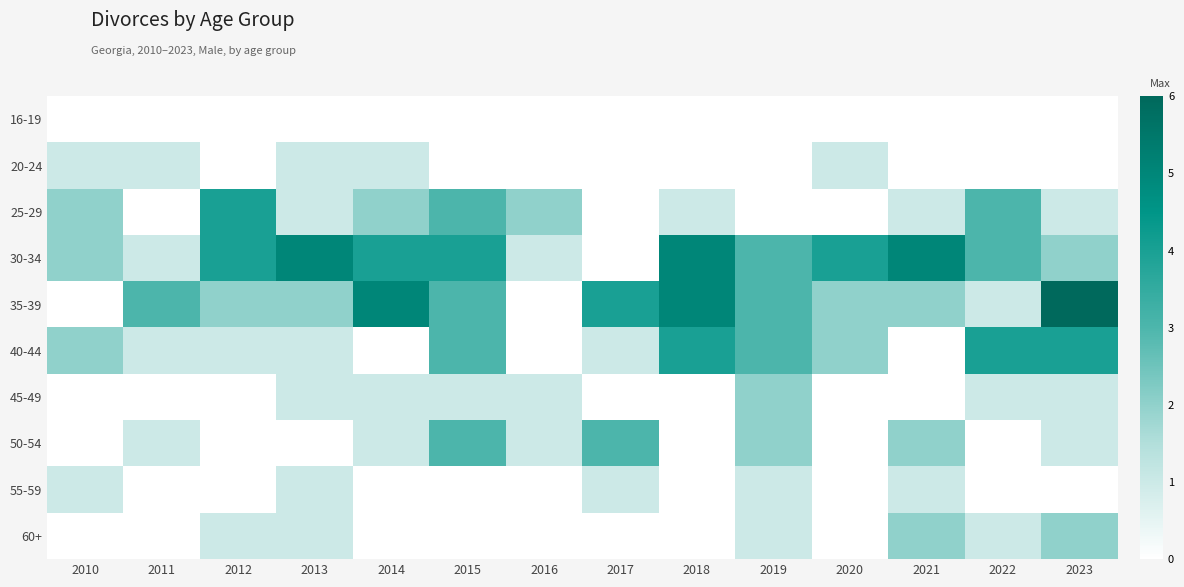

Reading right to left, transcribe all the data shown in this chart.

16-19: 2023=0	2022=0	2021=0	2020=0	2019=0	2018=0	2017=0	2016=0	2015=0	2014=0	2013=0	2012=0	2011=0	2010=0
20-24: 2023=0	2022=0	2021=0	2020=1	2019=0	2018=0	2017=0	2016=0	2015=0	2014=1	2013=1	2012=0	2011=1	2010=1
25-29: 2023=1	2022=3	2021=1	2020=0	2019=0	2018=1	2017=0	2016=2	2015=3	2014=2	2013=1	2012=4	2011=0	2010=2
30-34: 2023=2	2022=3	2021=5	2020=4	2019=3	2018=5	2017=0	2016=1	2015=4	2014=4	2013=5	2012=4	2011=1	2010=2
35-39: 2023=6	2022=1	2021=2	2020=2	2019=3	2018=5	2017=4	2016=0	2015=3	2014=5	2013=2	2012=2	2011=3	2010=0
40-44: 2023=4	2022=4	2021=0	2020=2	2019=3	2018=4	2017=1	2016=0	2015=3	2014=0	2013=1	2012=1	2011=1	2010=2
45-49: 2023=1	2022=1	2021=0	2020=0	2019=2	2018=0	2017=0	2016=1	2015=1	2014=1	2013=1	2012=0	2011=0	2010=0
50-54: 2023=1	2022=0	2021=2	2020=0	2019=2	2018=0	2017=3	2016=1	2015=3	2014=1	2013=0	2012=0	2011=1	2010=0
55-59: 2023=0	2022=0	2021=1	2020=0	2019=1	2018=0	2017=1	2016=0	2015=0	2014=0	2013=1	2012=0	2011=0	2010=1
60+: 2023=2	2022=1	2021=2	2020=0	2019=1	2018=0	2017=0	2016=0	2015=0	2014=0	2013=1	2012=1	2011=0	2010=0